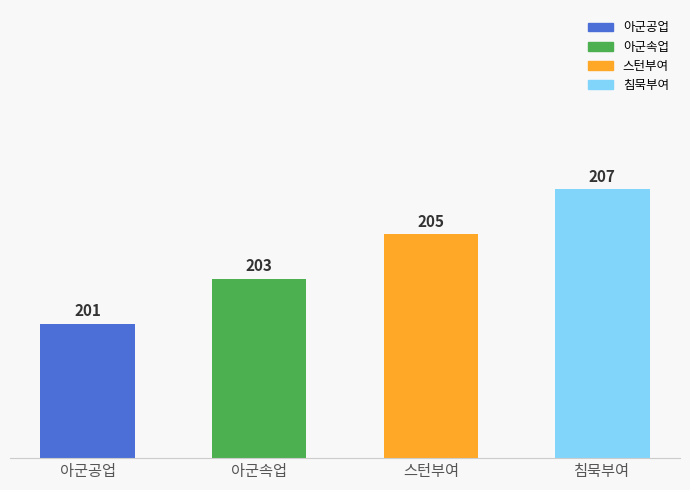

At which label is the value closest to 204?

아군속업